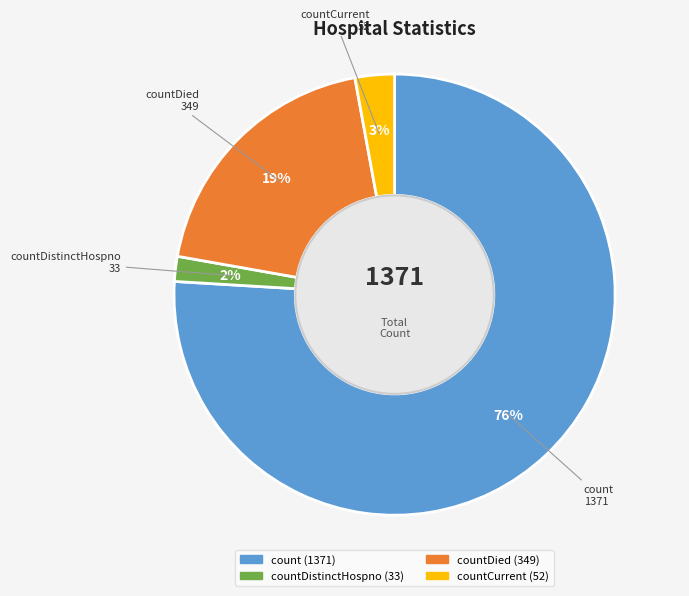

To the nearest percent, what is the difference between the largest and smallest slice percentages?

74%